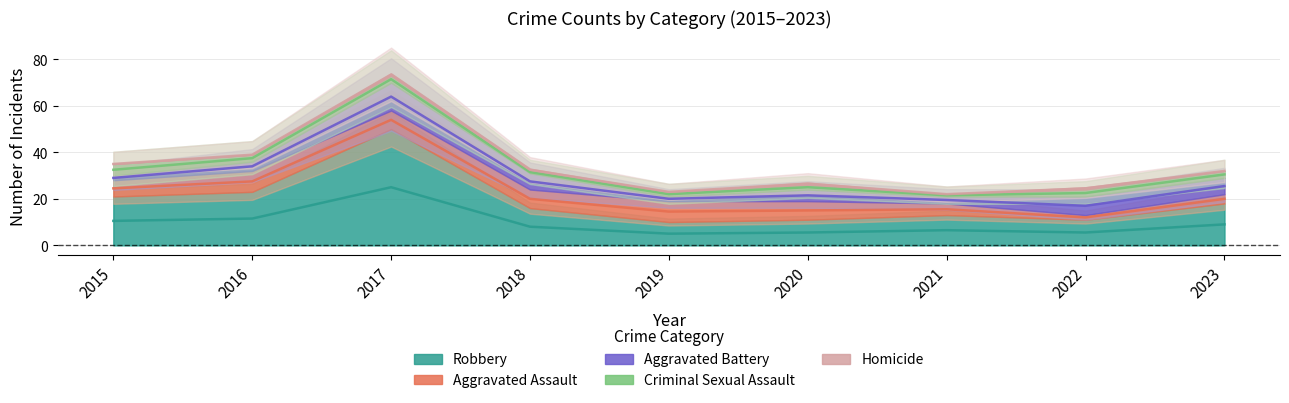

The value of Robbery at 2018 is 4. True or false?

False